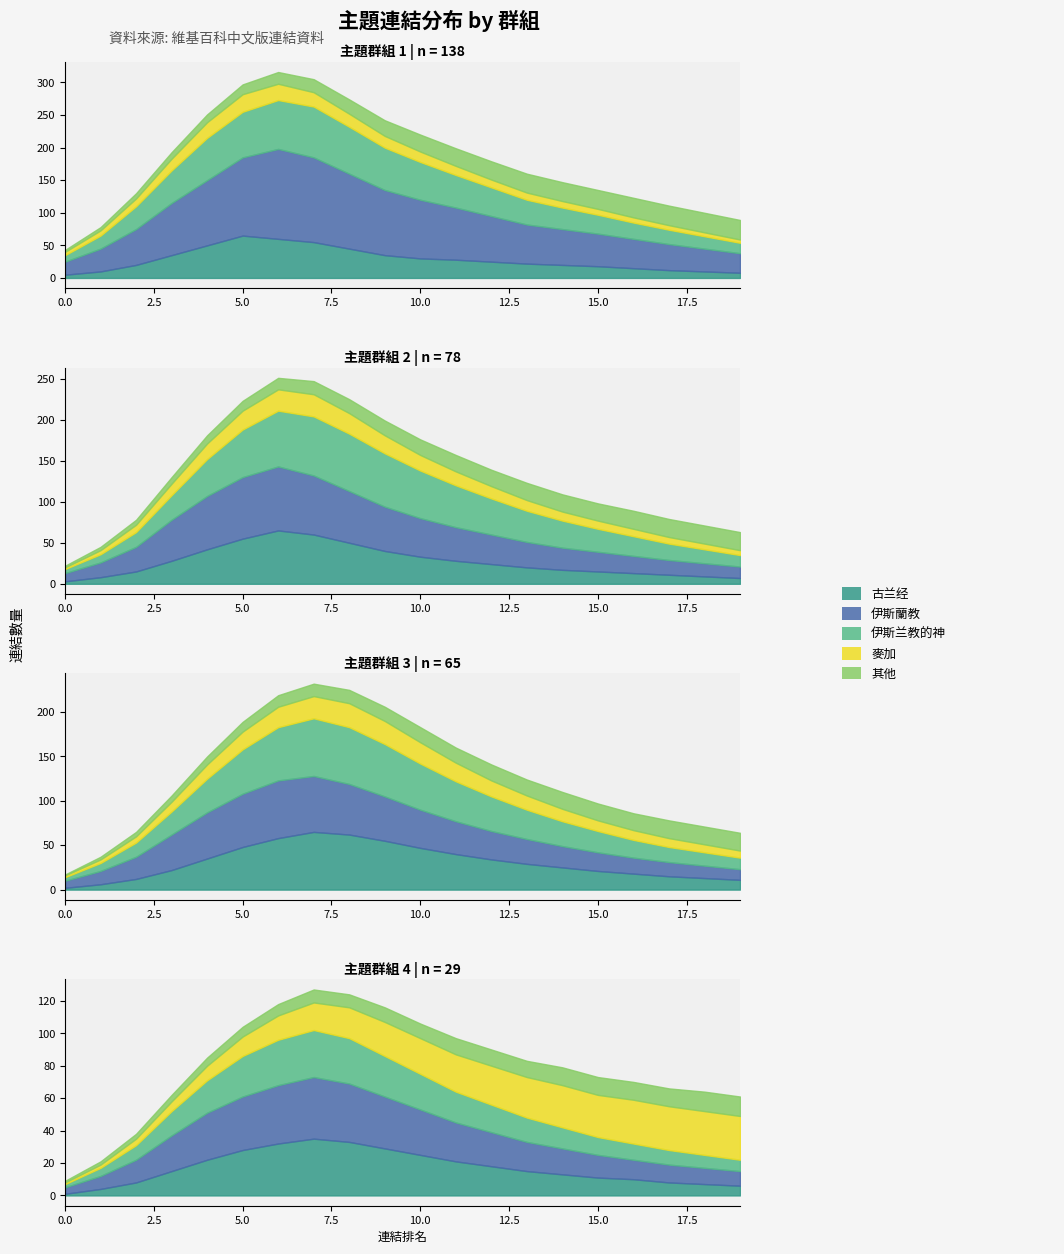

Which series has the largest total across all categories?

伊斯蘭教